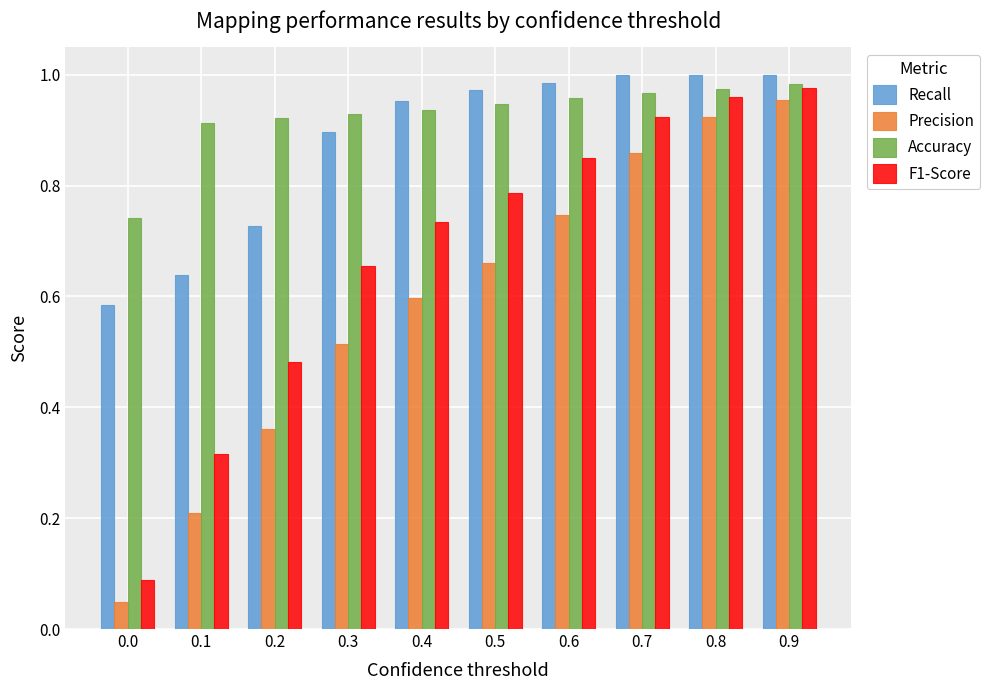

Is it true that Precision equals 0.2 at 0.6?

False